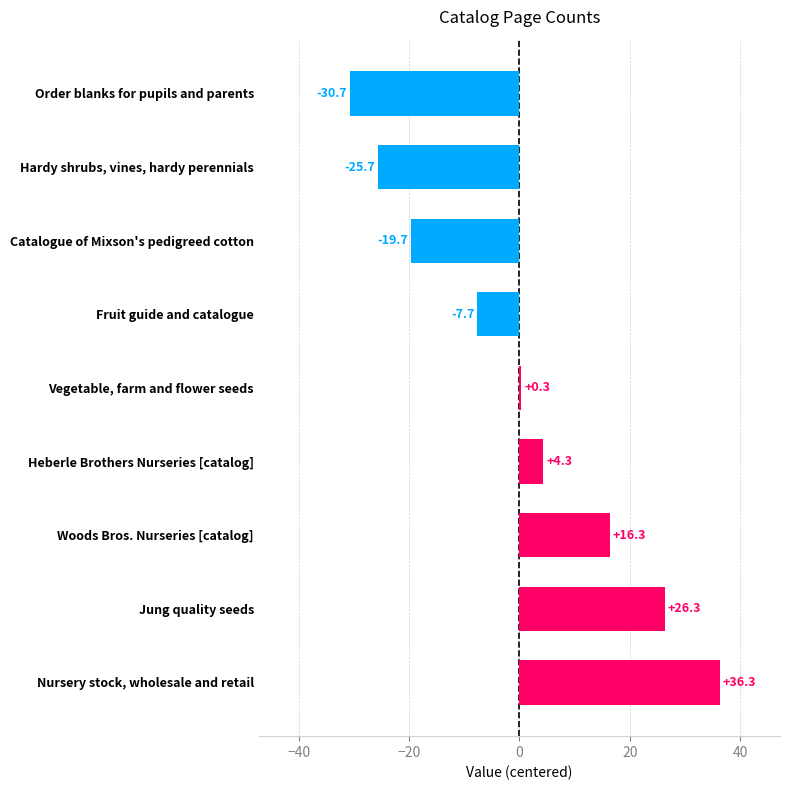

What is the change in value from Nursery stock, wholesale and retail to Hardy shrubs, vines, hardy perennials?

-62.0